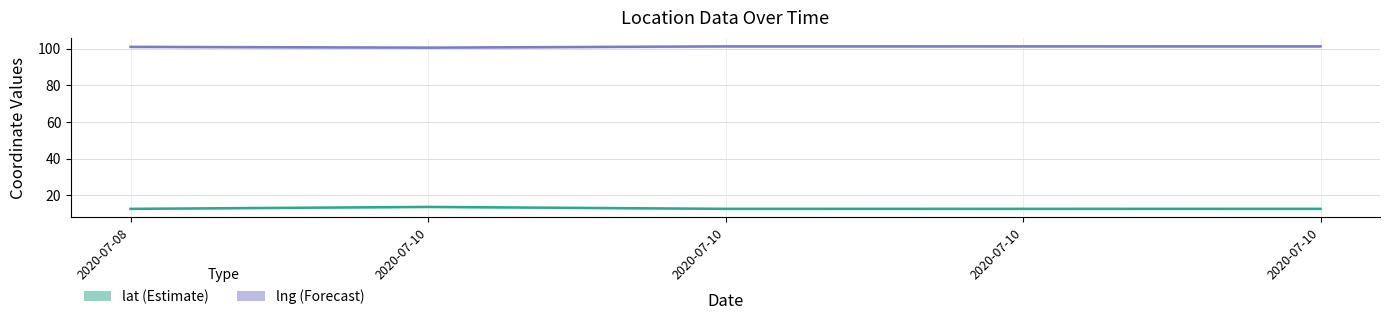

What is the minimum value for lng (Forecast)?

100.6